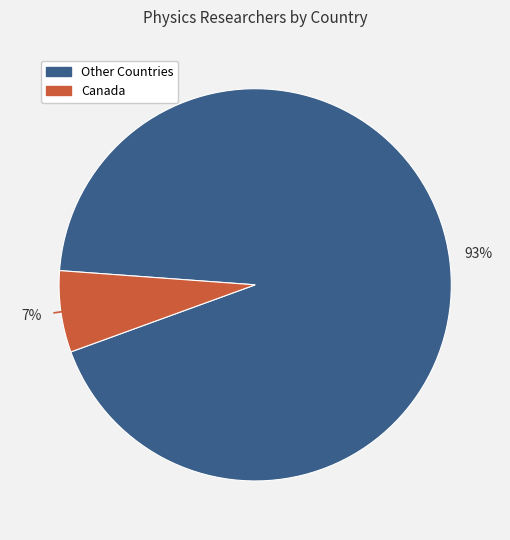

To the nearest percent, what is the average slice percentage?

50%